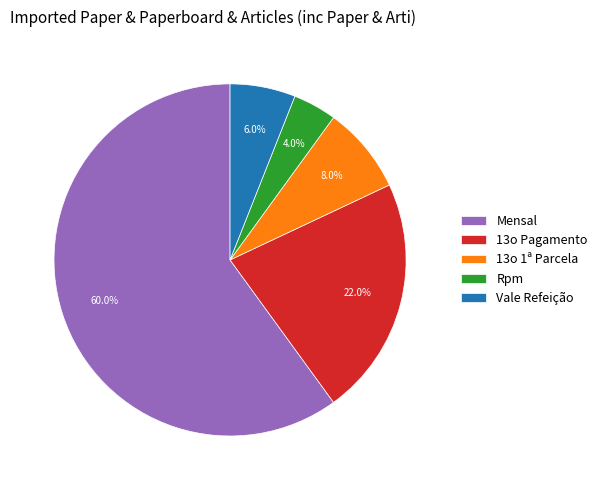

How many segments does this pie chart have?

5